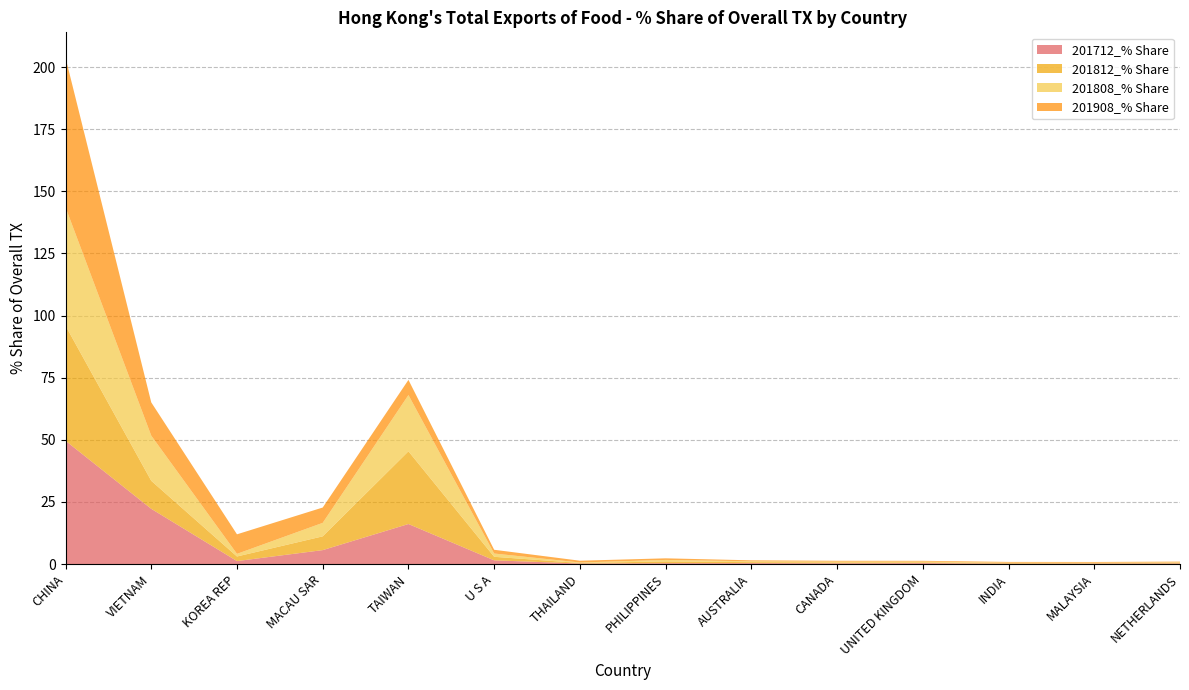

Reading left to right, list all the values displayed in this chart.

201712_% Share: 49.6	22.2	1.2	5.6	16.1	1.5	0.2	0.3	0.4	0.3	0.4	0.2	0.2	0.2
201812_% Share: 46.3	11.3	1.9	5.5	29.3	1.4	0.2	0.7	0.4	0.4	0.3	0.3	0.2	0.2
201808_% Share: 47.7	18.2	1.1	5.4	22.6	1.3	0.2	0.6	0.3	0.3	0.3	0.1	0.2	0.2
201908_% Share: 60.2	13.4	7.9	6.2	6.1	1.5	0.7	0.6	0.4	0.3	0.3	0.3	0.3	0.3